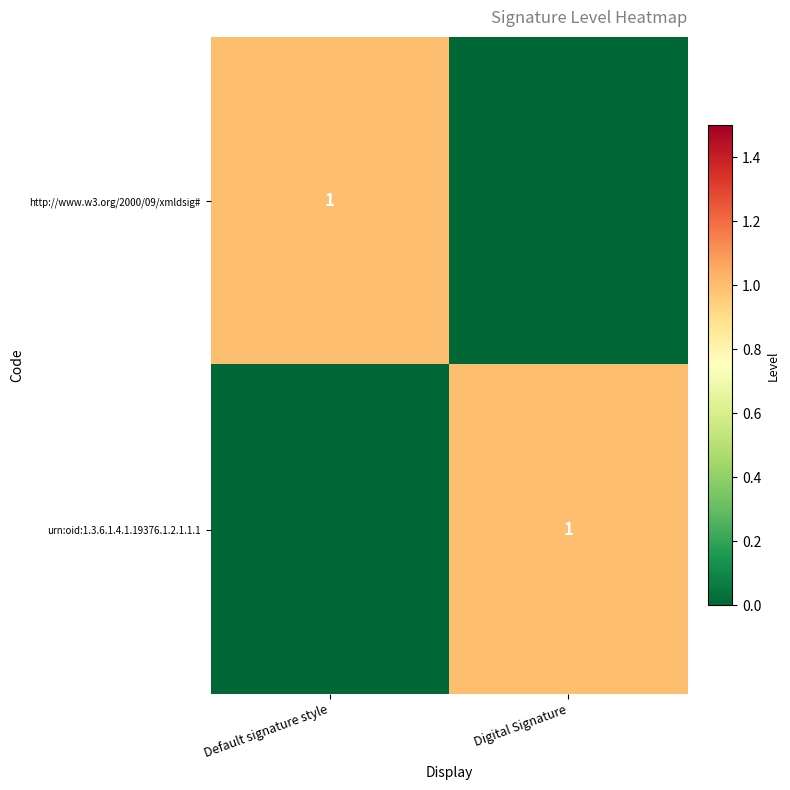

True or false: http://www.w3.org/2000/09/xmldsig# has a value of 2 at Default signature style.

False